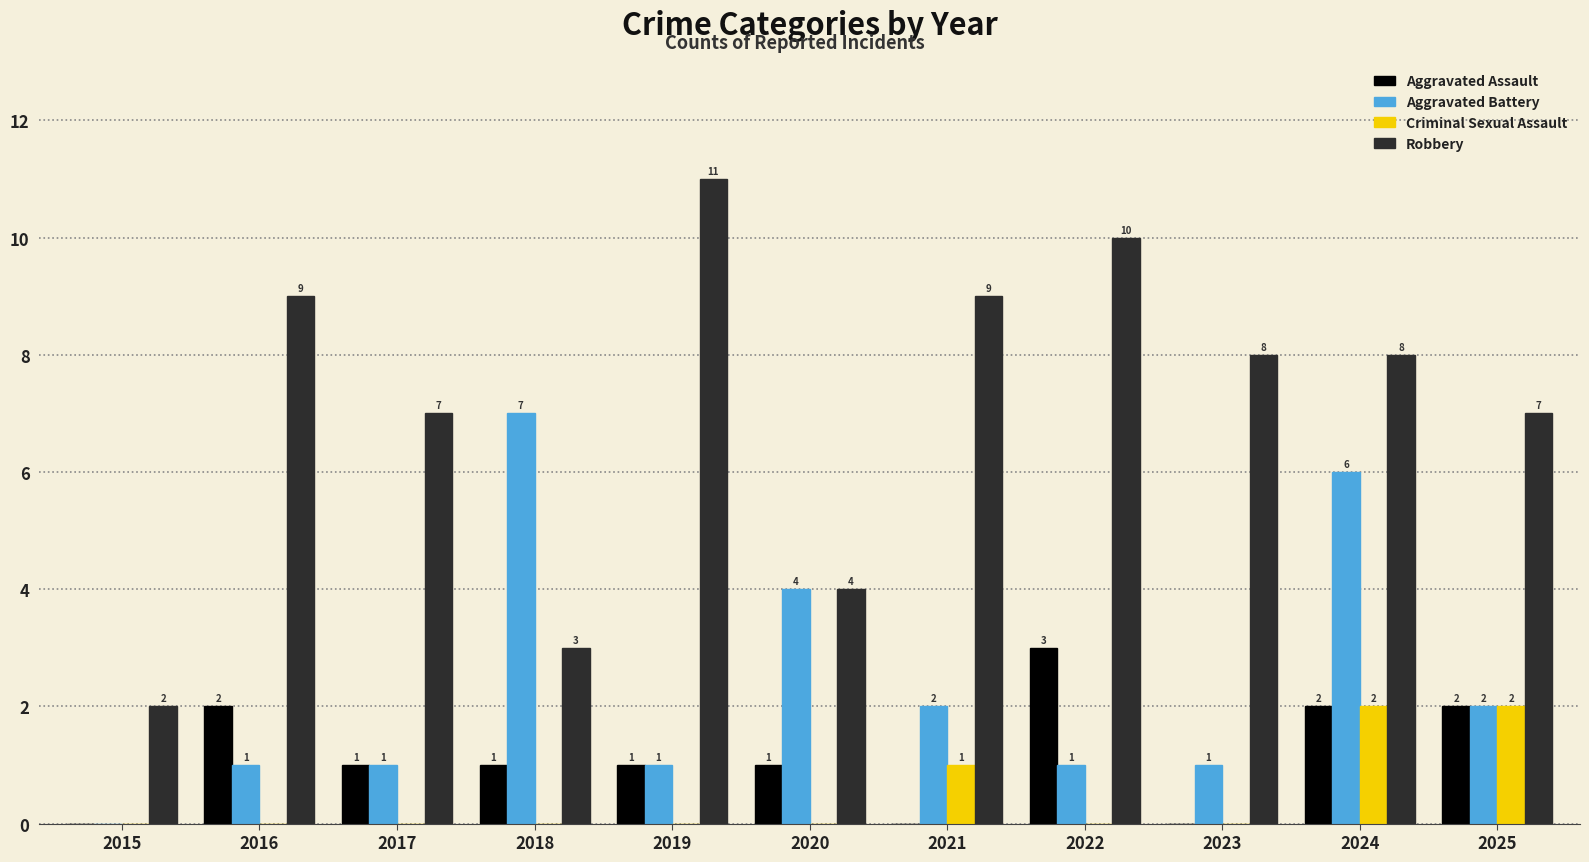

Reading right to left, extract all data points from this chart.

Aggravated Assault: 2025=2	2024=2	2023=0	2022=3	2021=0	2020=1	2019=1	2018=1	2017=1	2016=2	2015=0
Aggravated Battery: 2025=2	2024=6	2023=1	2022=1	2021=2	2020=4	2019=1	2018=7	2017=1	2016=1	2015=0
Criminal Sexual Assault: 2025=2	2024=2	2023=0	2022=0	2021=1	2020=0	2019=0	2018=0	2017=0	2016=0	2015=0
Robbery: 2025=7	2024=8	2023=8	2022=10	2021=9	2020=4	2019=11	2018=3	2017=7	2016=9	2015=2